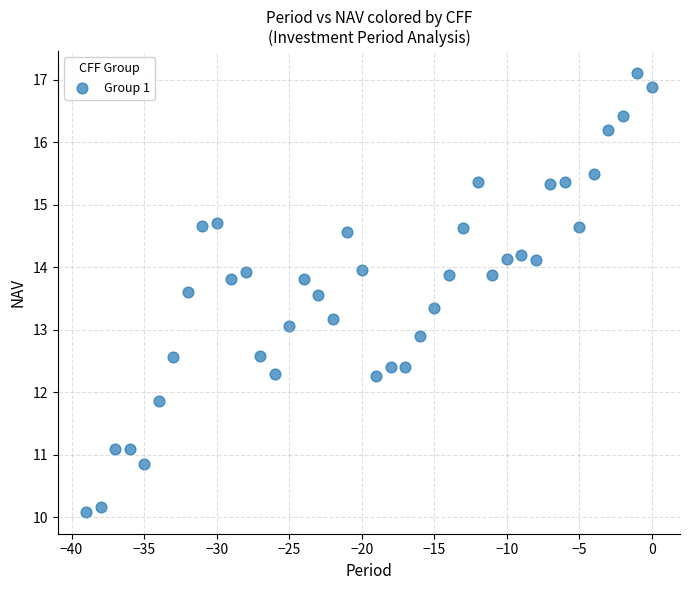

What is the range of Y values (max minus min)?

7.0